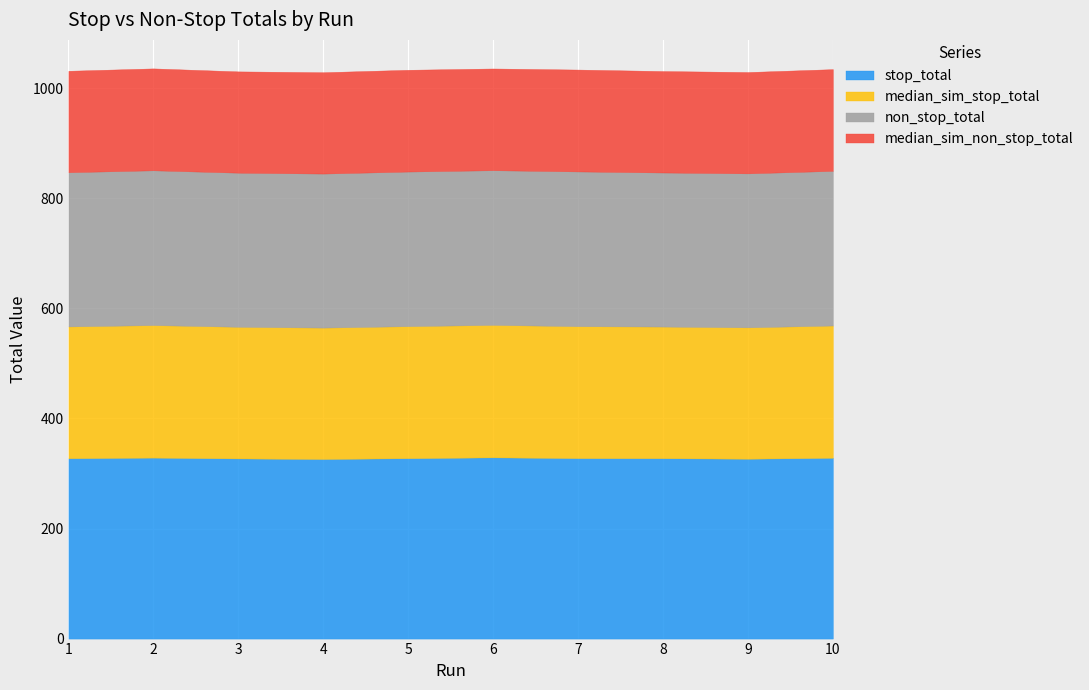

How many data points does each series have?

10